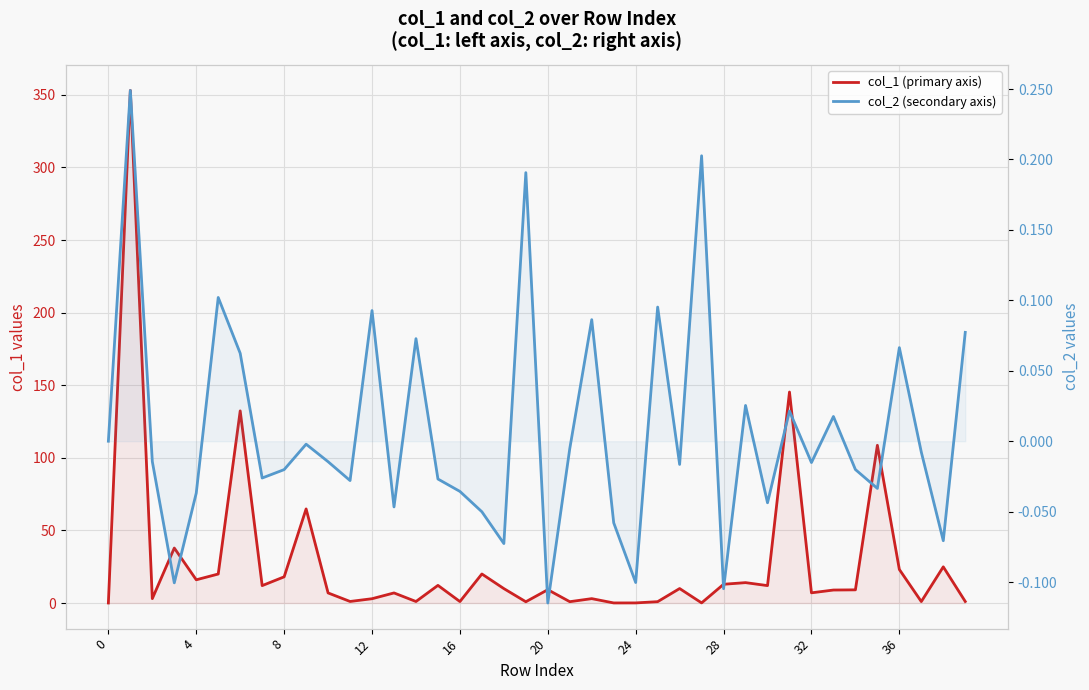

What is the label of the 6th point from the right?

34